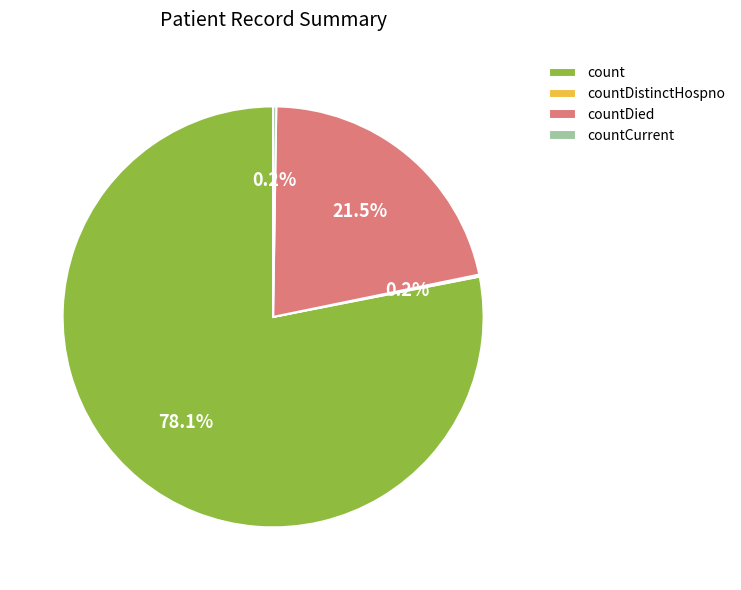

What percentage is the count slice, to the nearest percent?

78%